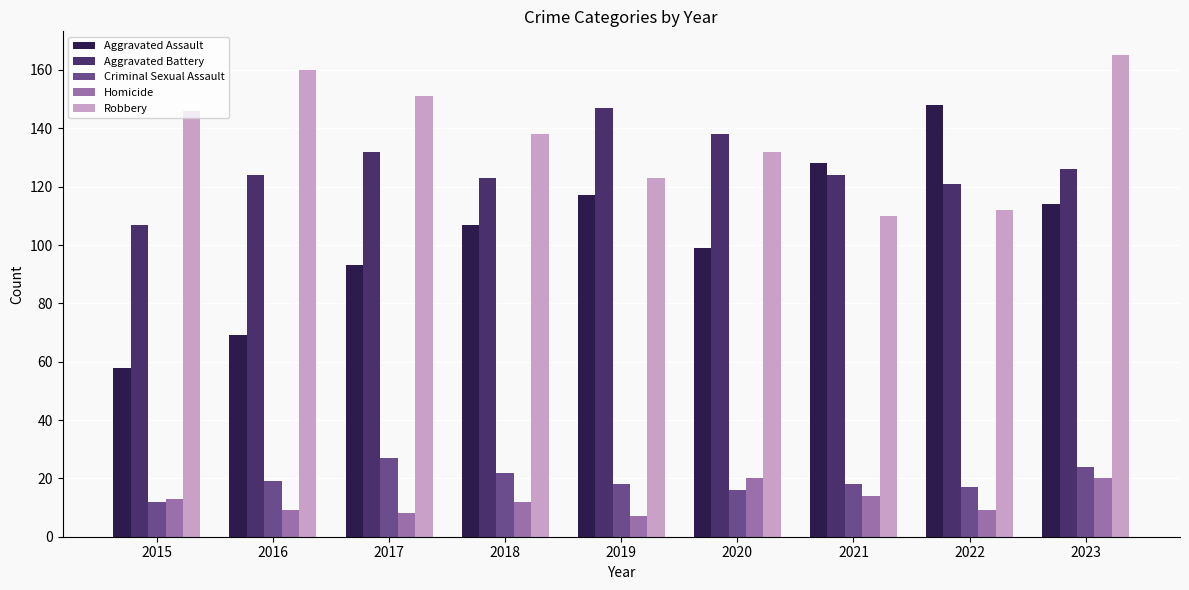

What is the sum of the Robbery values at 2021 and 2017?

261